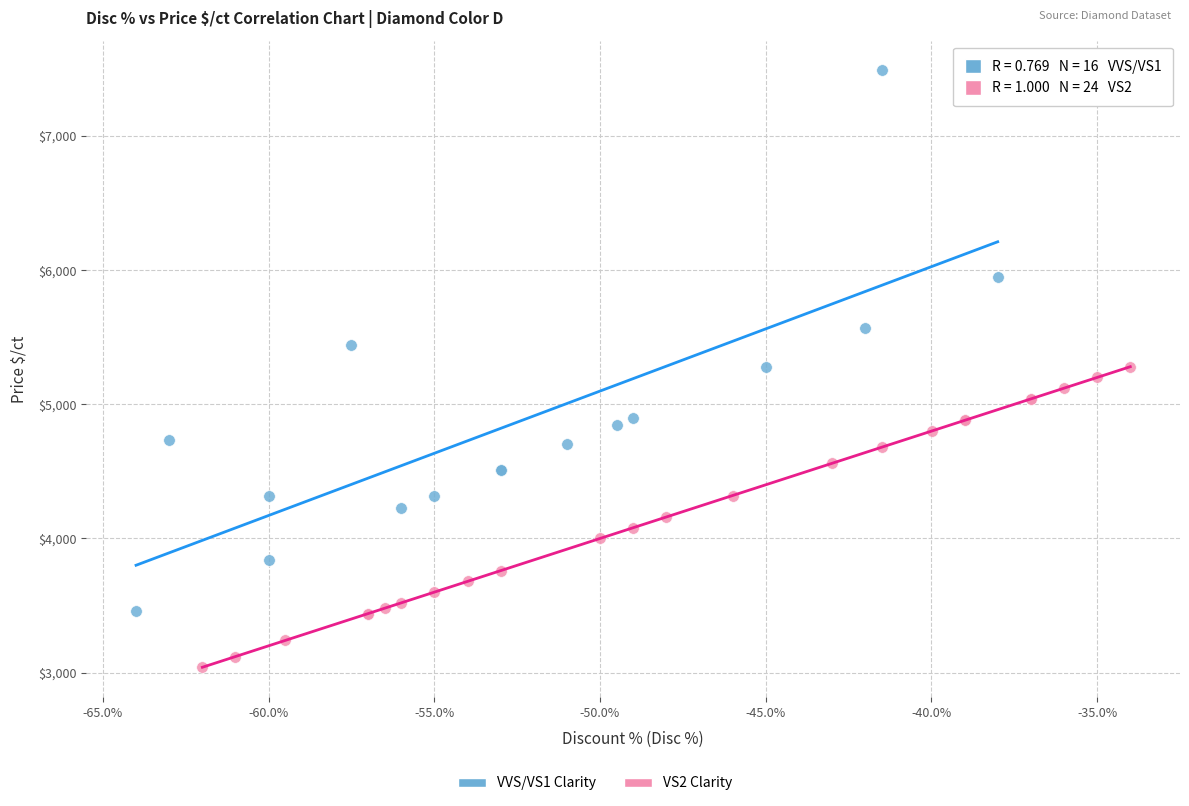

Which series has the widest spread of Y values?

VVS/VS1 Clarity